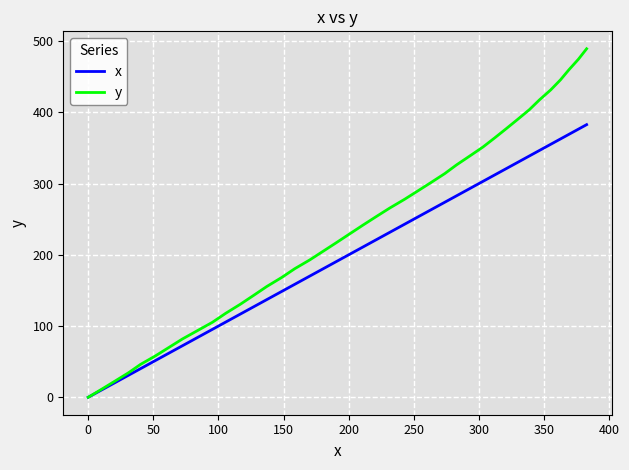

What is the highest value of the y series?

489.1